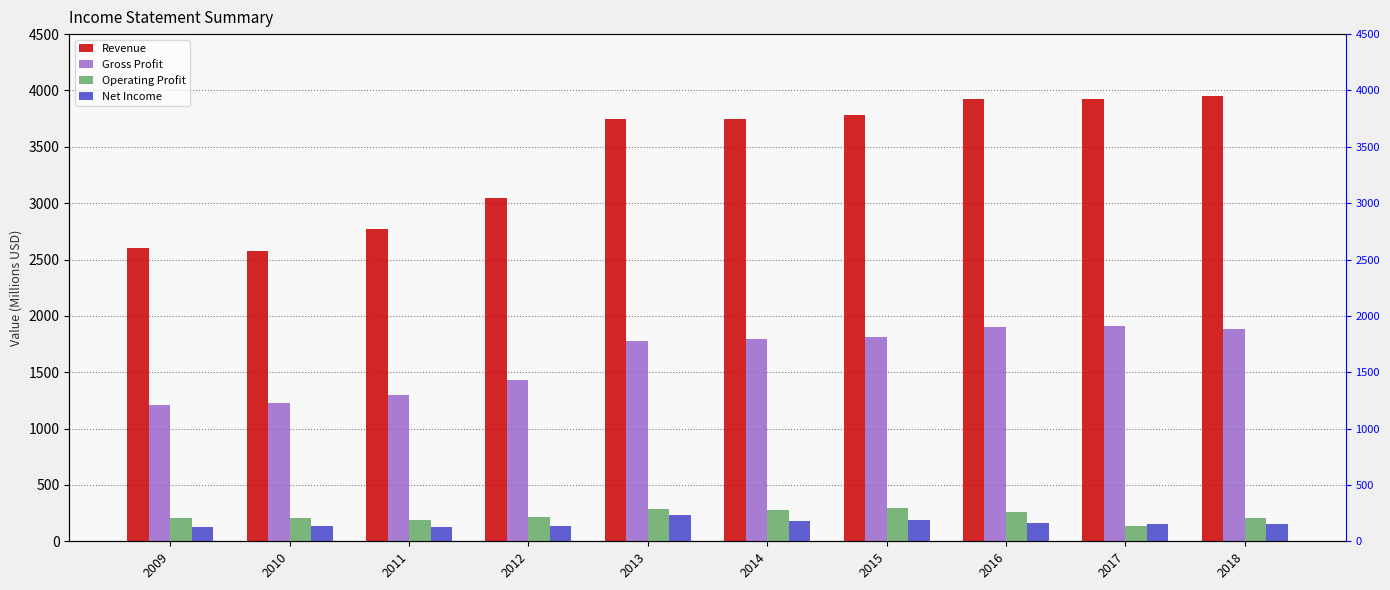

At 2014, list the series in order from smallest to largest.

Net Income, Operating Profit, Gross Profit, Revenue